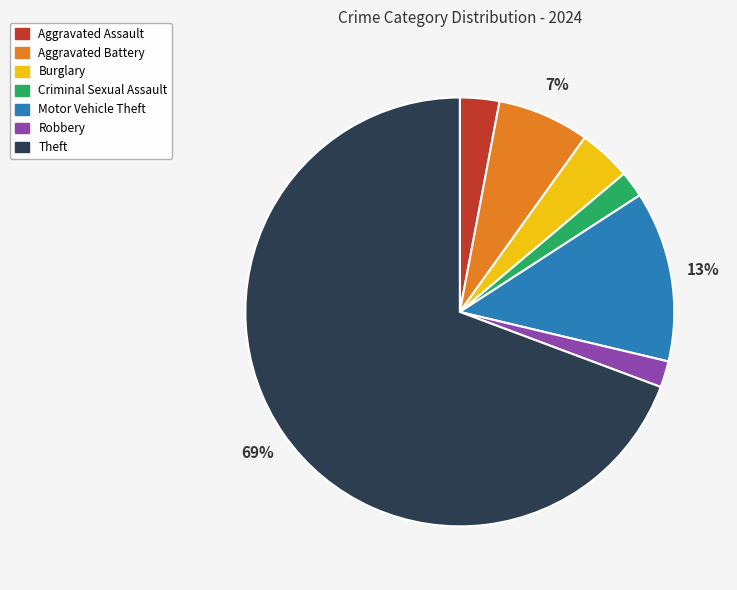

Is it true that Aggravated Assault is 10% of the pie?

False